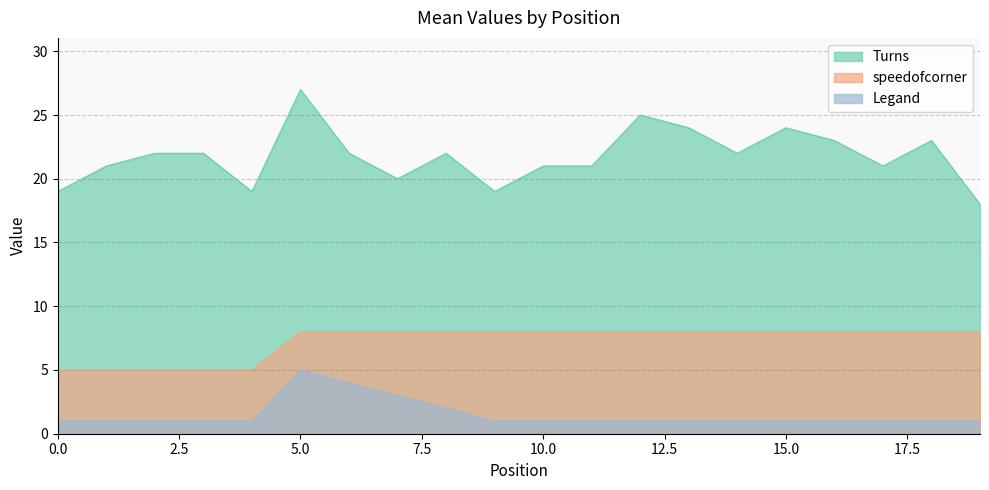

How many lines are shown in the chart?

3